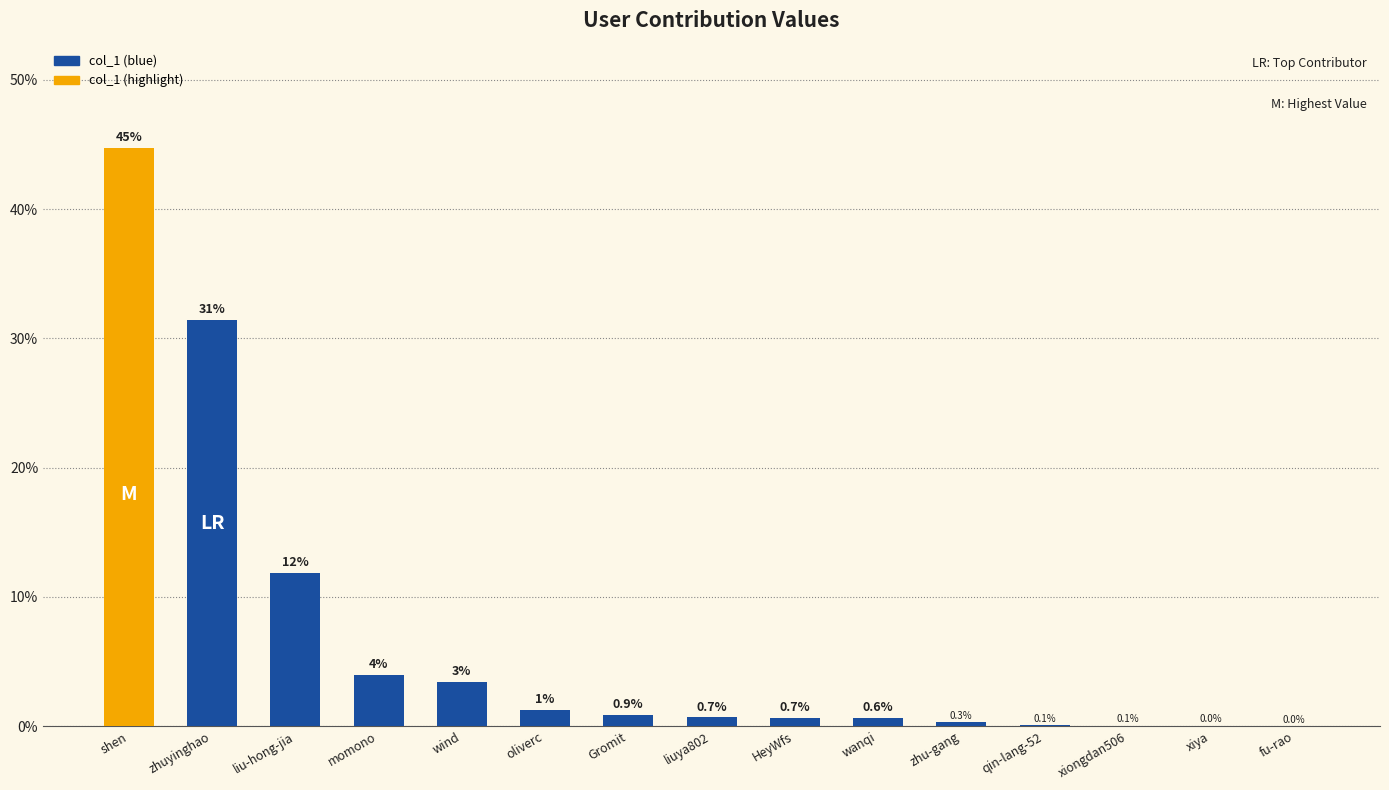

What is the sum of the values at oliverc and momono?

5.2